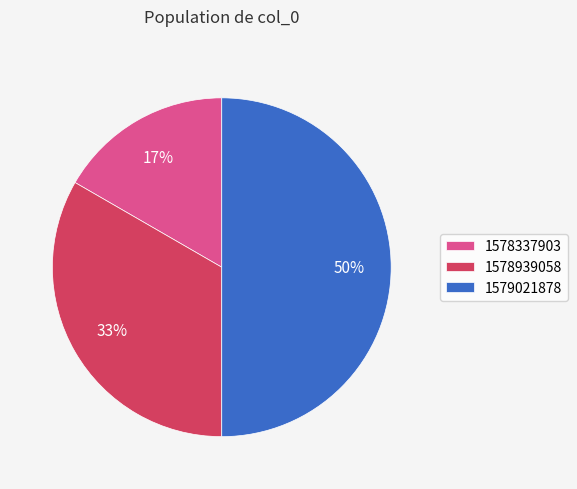

How many slices are in this pie chart?

3